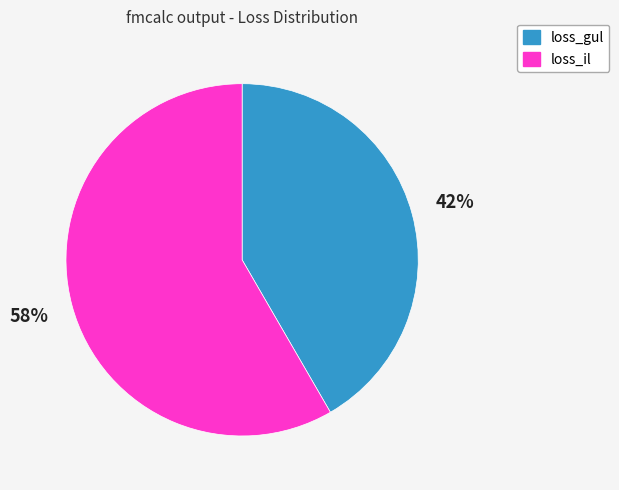

Is there any slice that represents more than half of the pie?

Yes